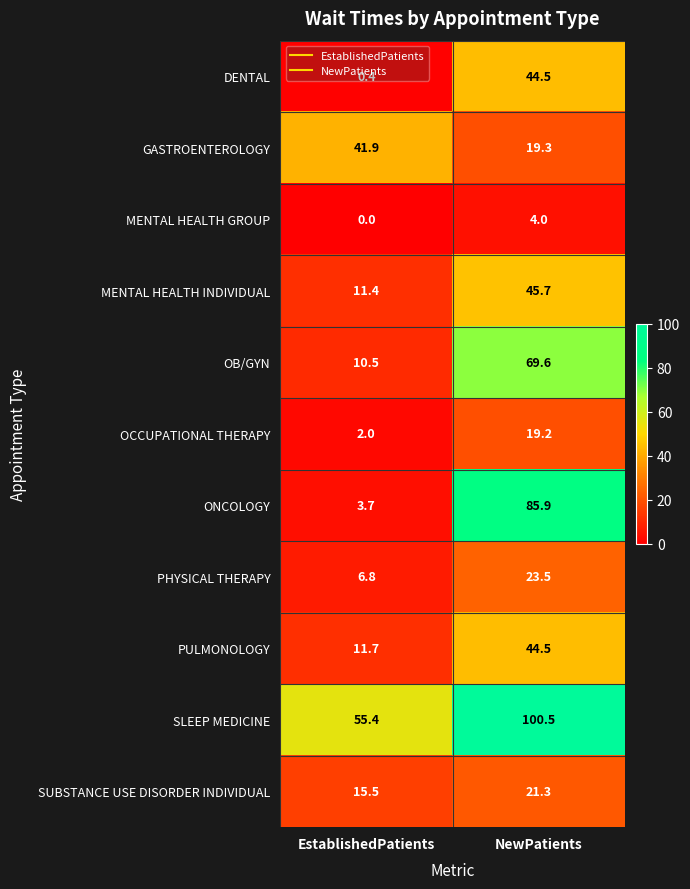

Is the value of PHYSICAL THERAPY at EstablishedPatients greater than the value of MENTAL HEALTH GROUP at EstablishedPatients?

Yes